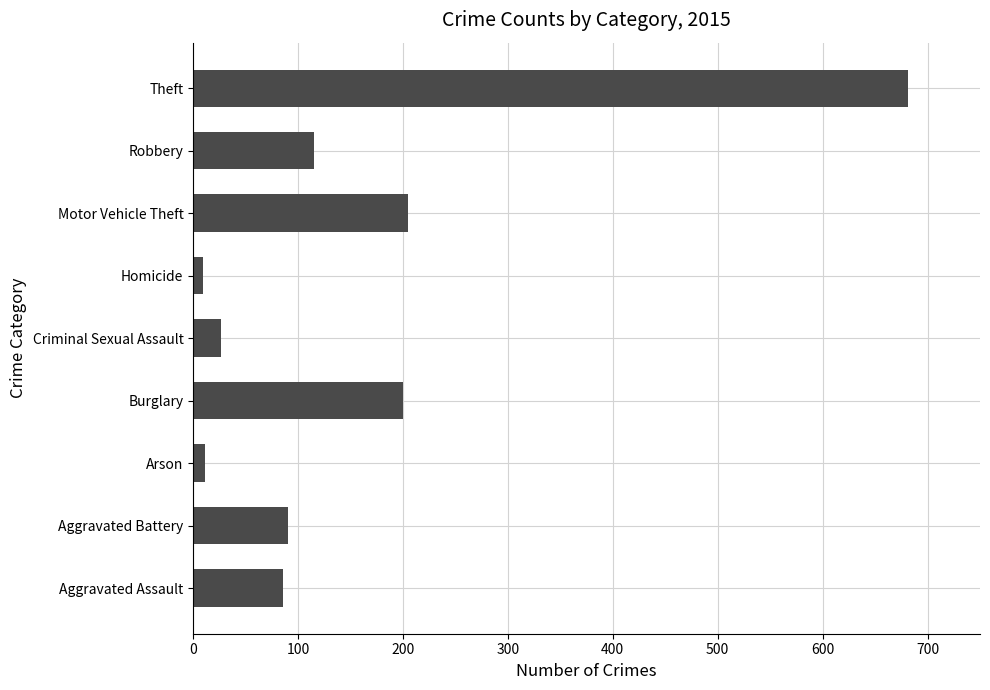

The value at Burglary is 200. True or false?

True